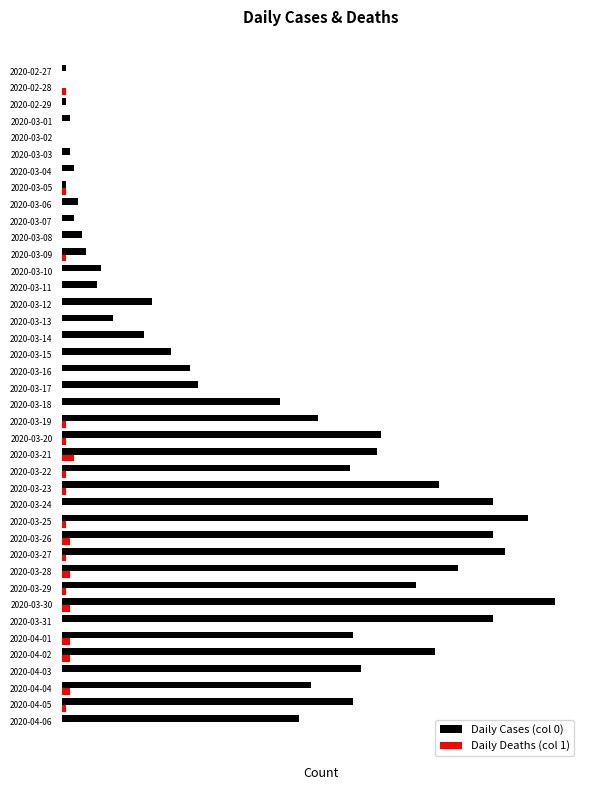

List the series in order of their peak value, lowest first.

Daily Deaths (col 1), Daily Cases (col 0)